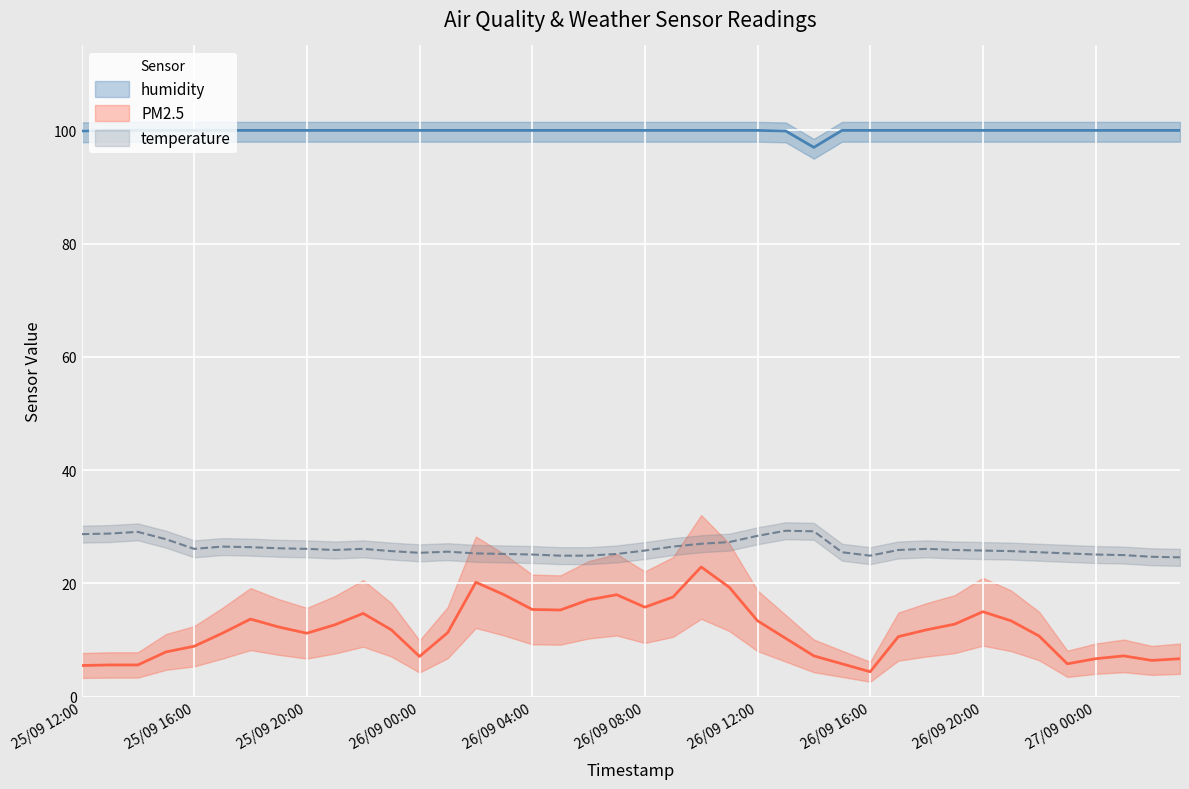

The value of humidity at 37 is 149.0. True or false?

False